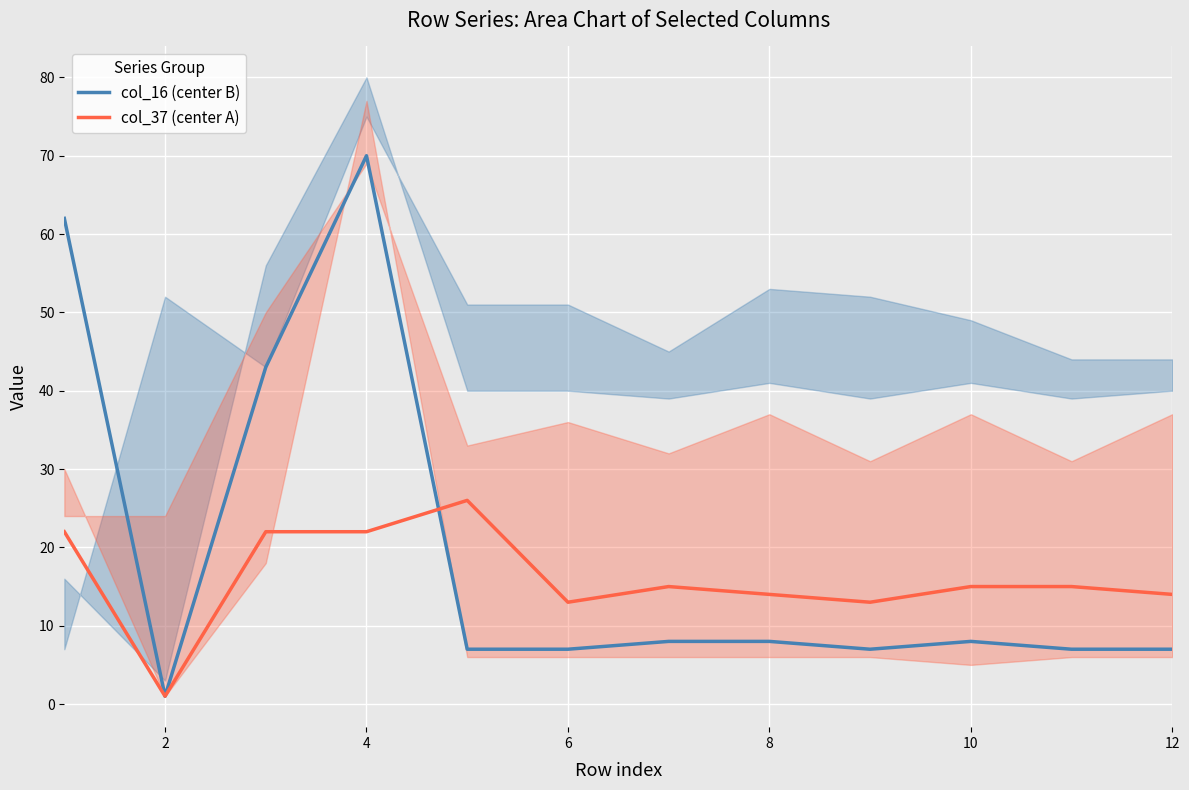

At which category is the sum across all series the highest?

6